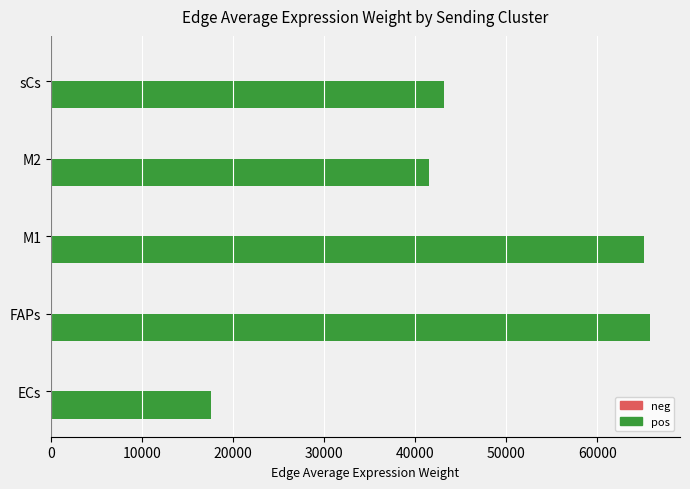

True or false: pos has a value of 20283.9 at sCs.

False